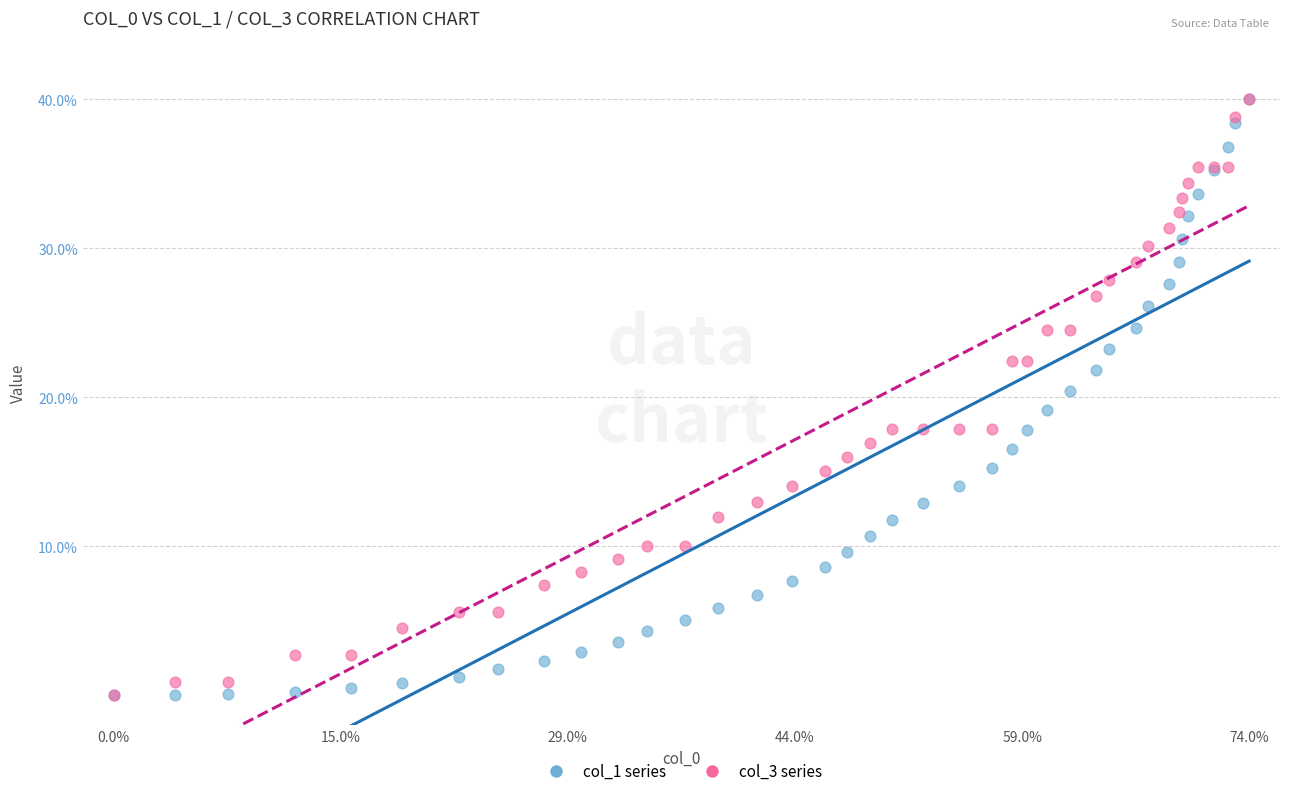

What are all the series names shown in the legend?

col_1 series, col_3 series